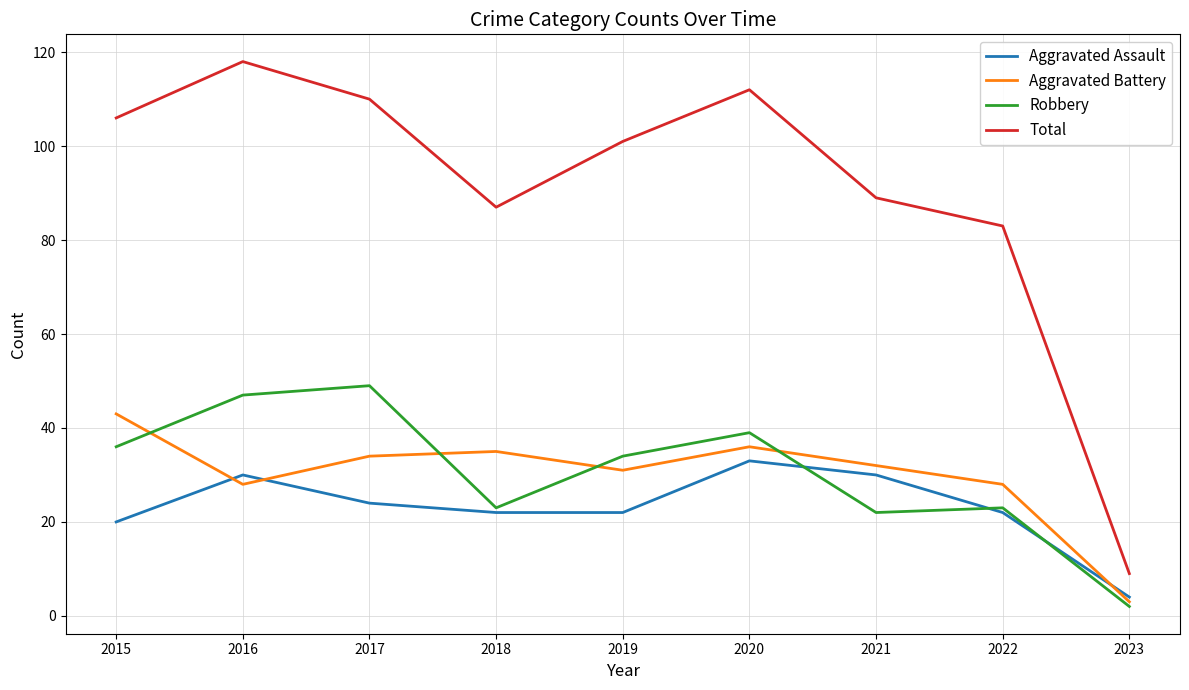

At which label does Total reach its minimum?

2023